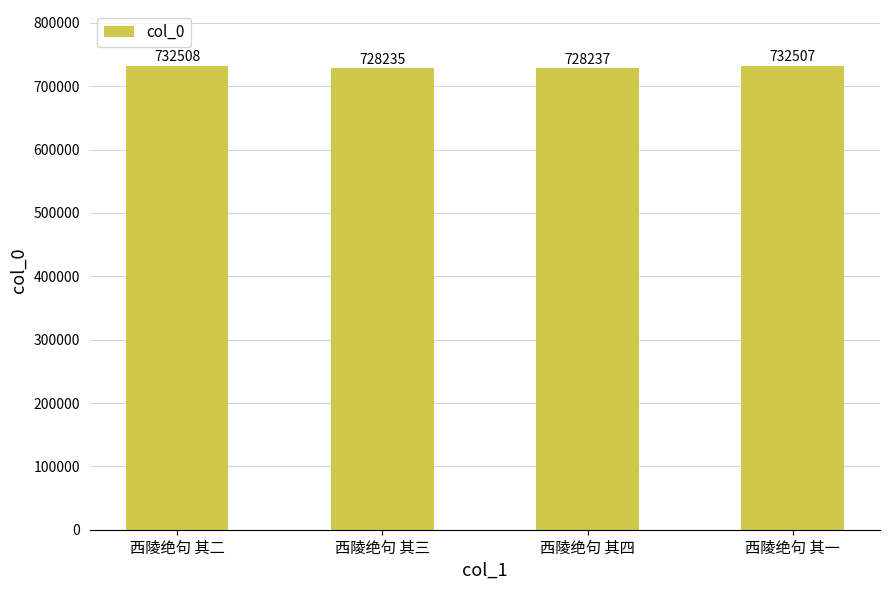

What is the change in value from 西陵绝句 其三 to 西陵绝句 其一?

+4272